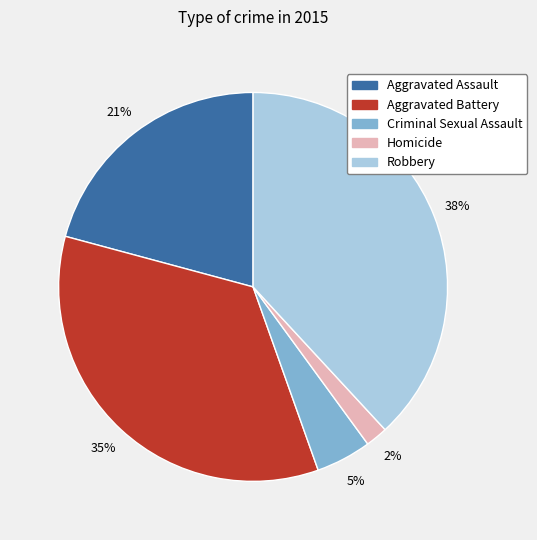

Is the sum of Homicide and Robbery greater than half?

No